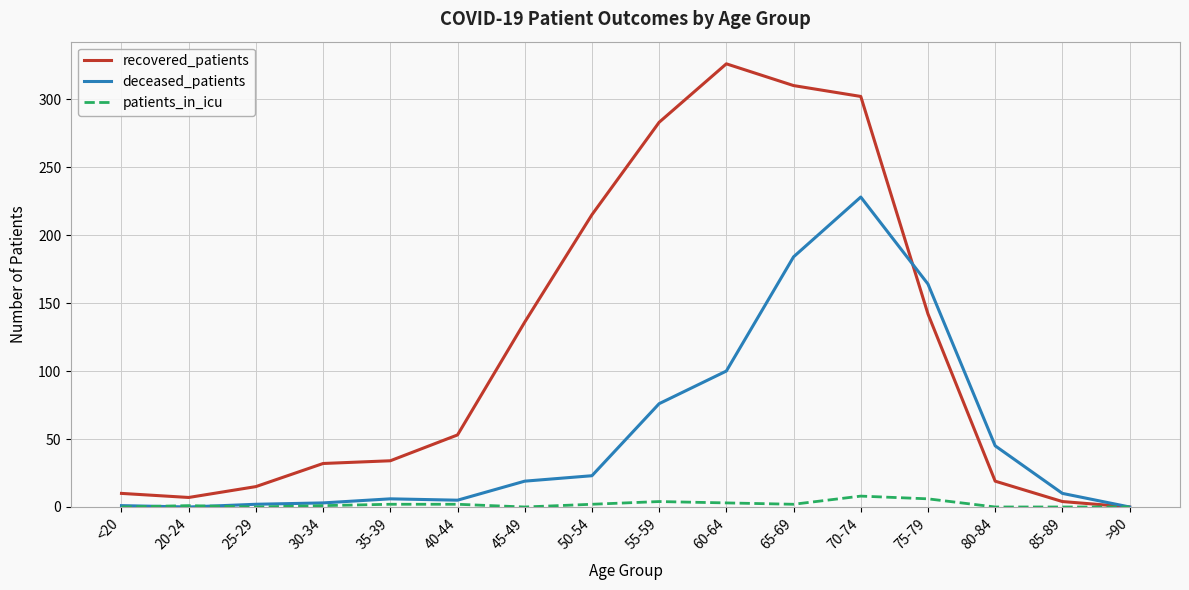

What is the average value of the deceased_patients series?

54